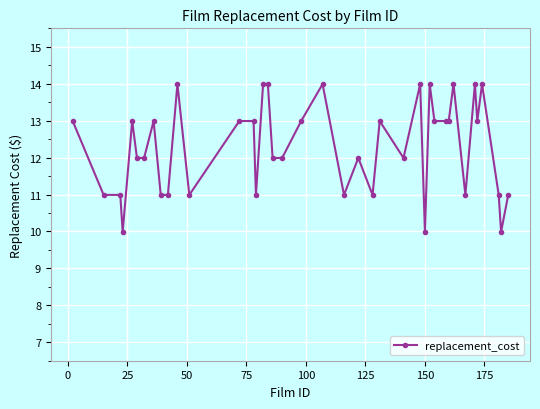

What is the sum of all values?

491.6